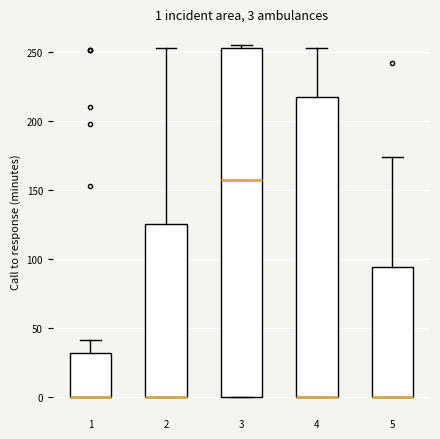

Comparing the boxes themselves (not the whiskers), which one is the tallest?

3